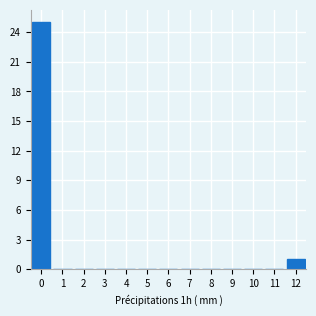

Reading left to right, transcribe all the data shown in this chart.

0=25	1=0	2=0	3=0	4=0	5=0	6=0	7=0	8=0	9=0	10=0	11=0	12=1